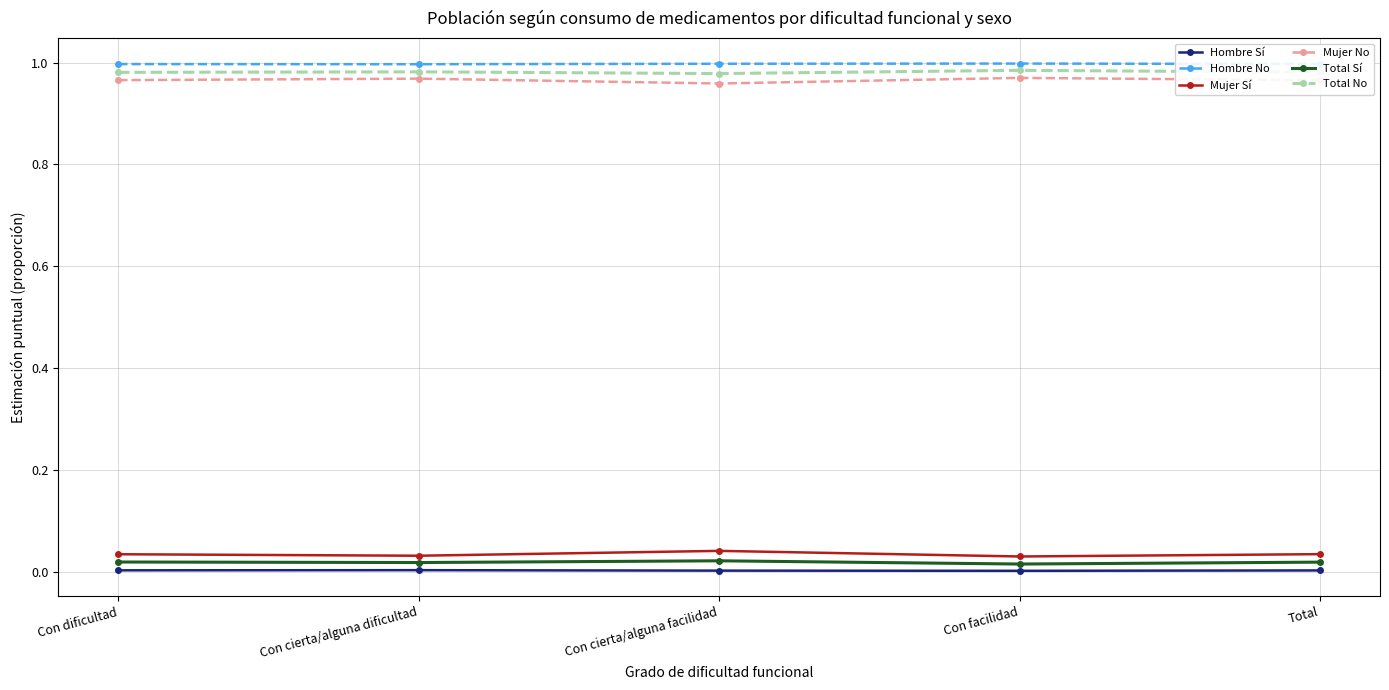

The value of Total Sí at Con facilidad is 0.0. True or false?

True